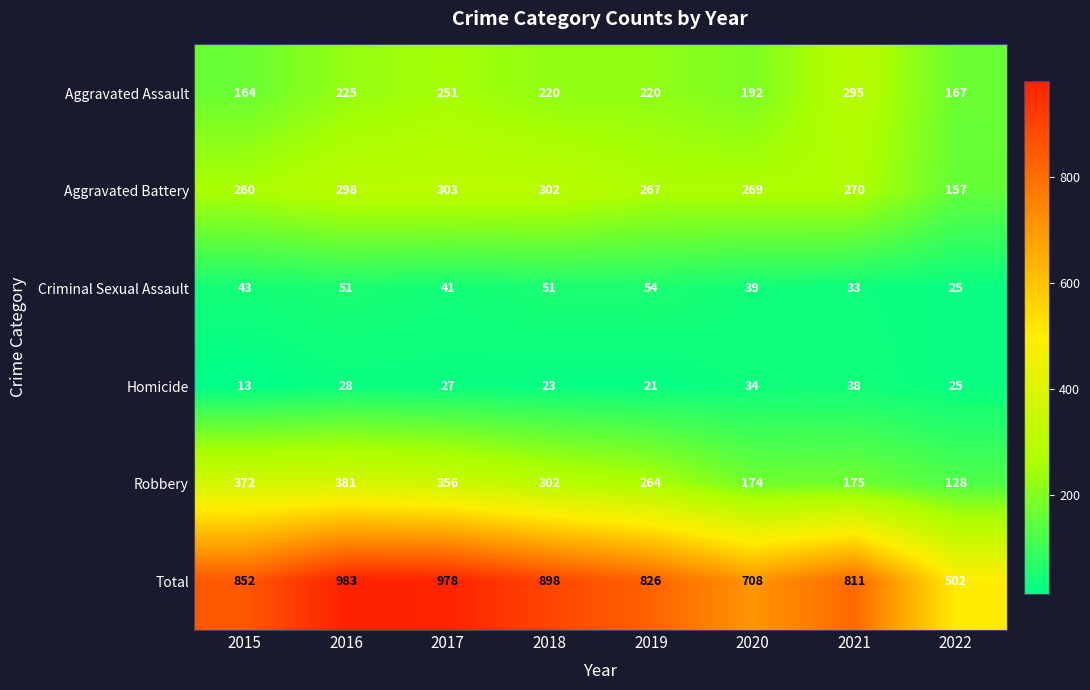

What is the minimum value for Total?

502